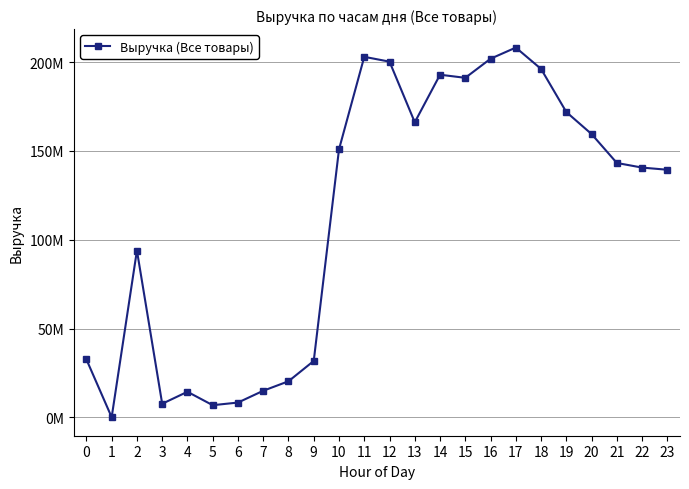

At which label is the value closest to 104135258?

2